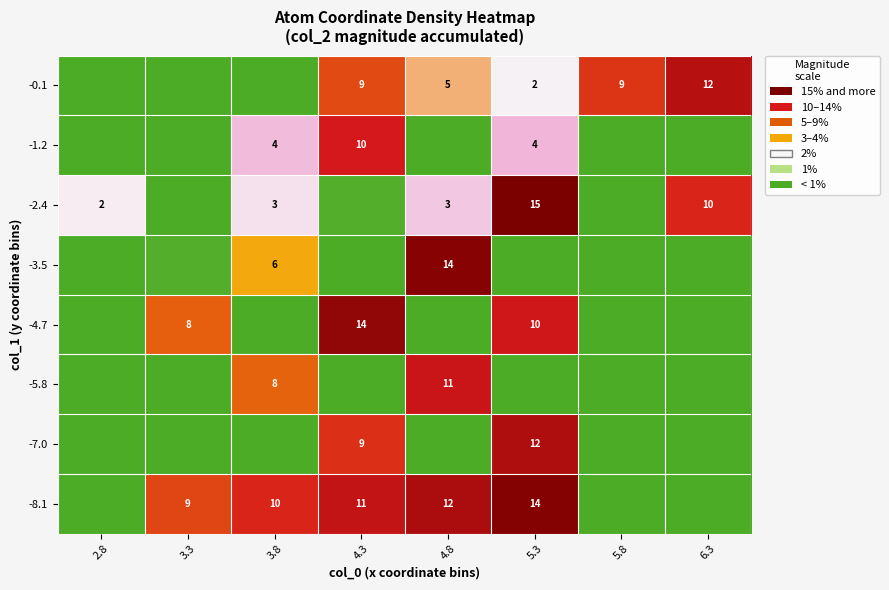

What is the total value across all series at 3.8?

30.2